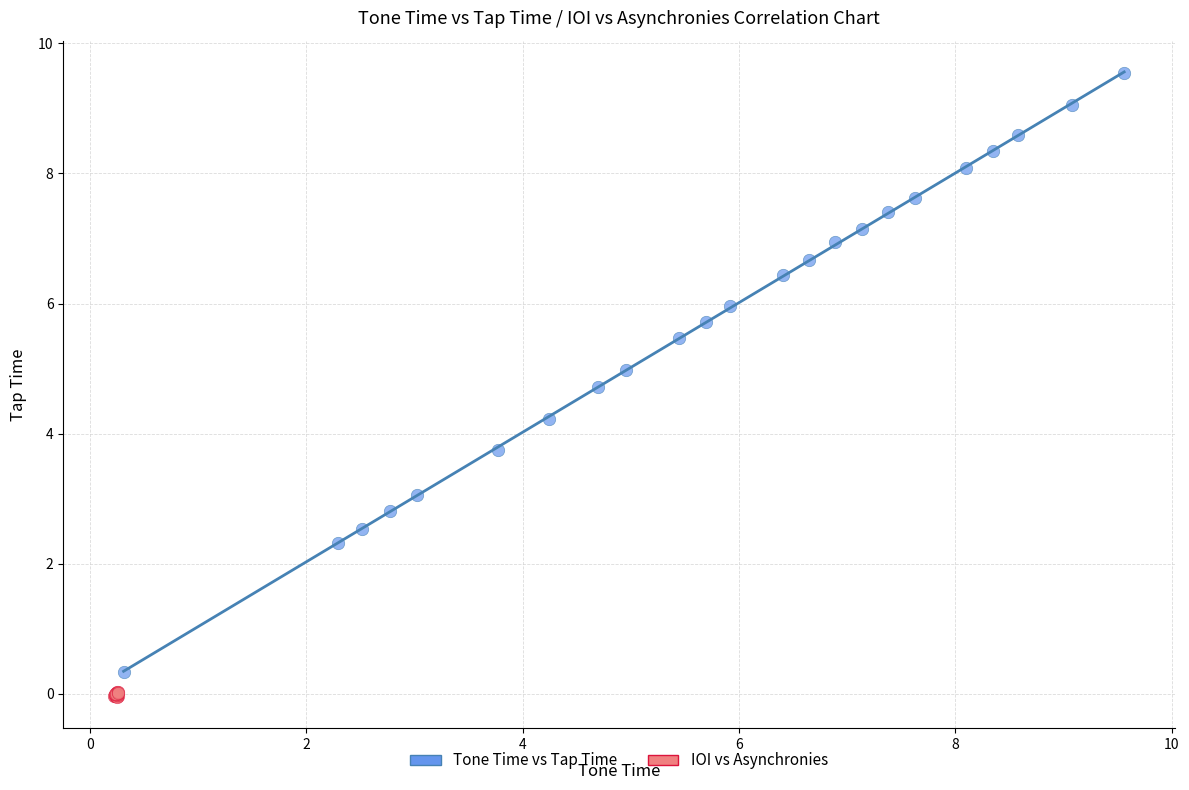

Which series contains the highest Y value?

Tone Time vs Tap Time